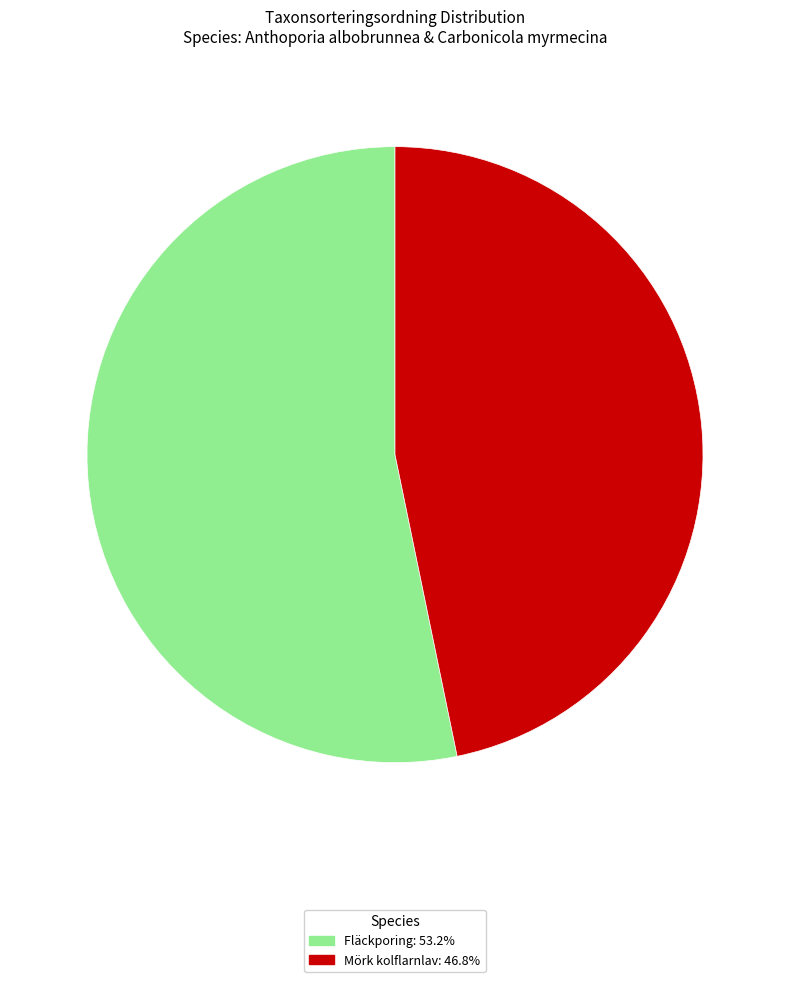

Approximately how many times larger is the value at Mörk kolflarnlav: 46.8% compared to Fläckporing: 53.2%?

0.9